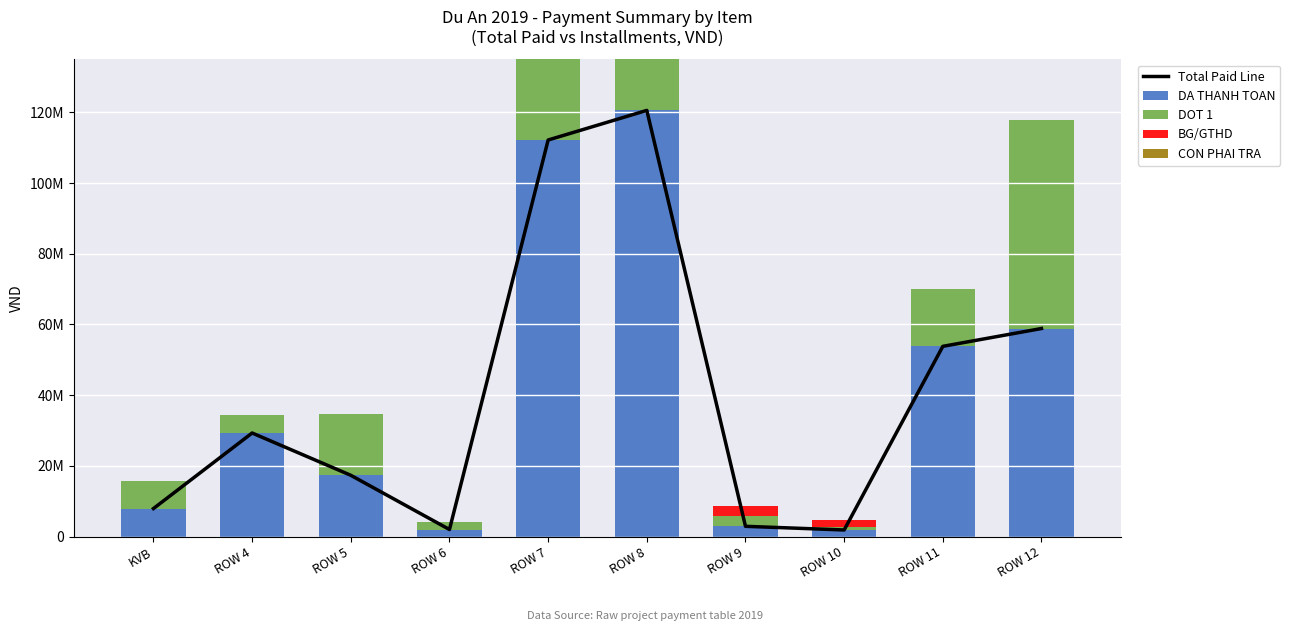

What is the label of the 7th bar from the left?

ROW 9